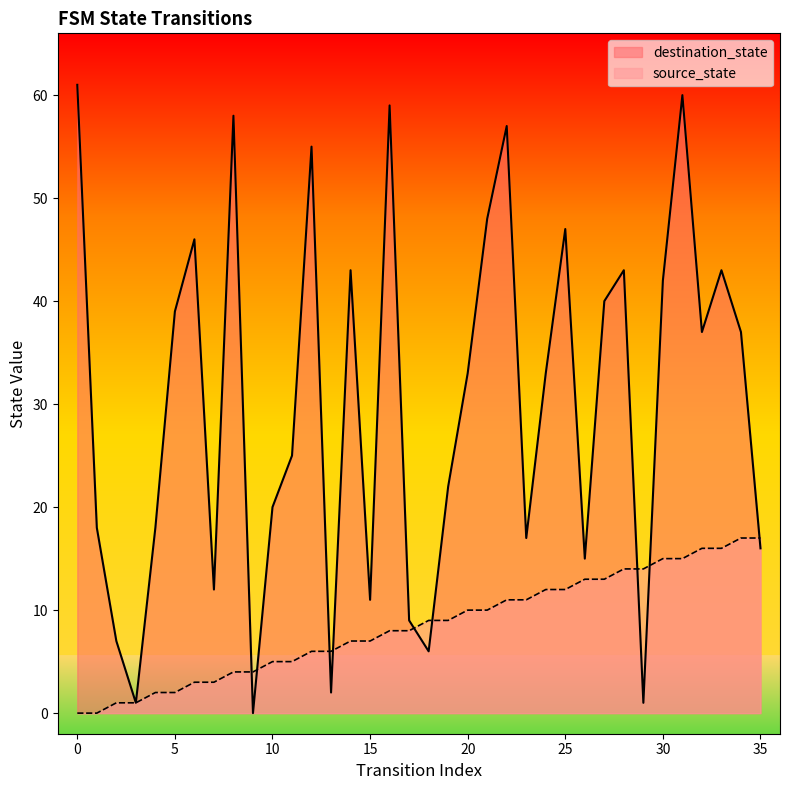

What is the maximum value for source_state?

17